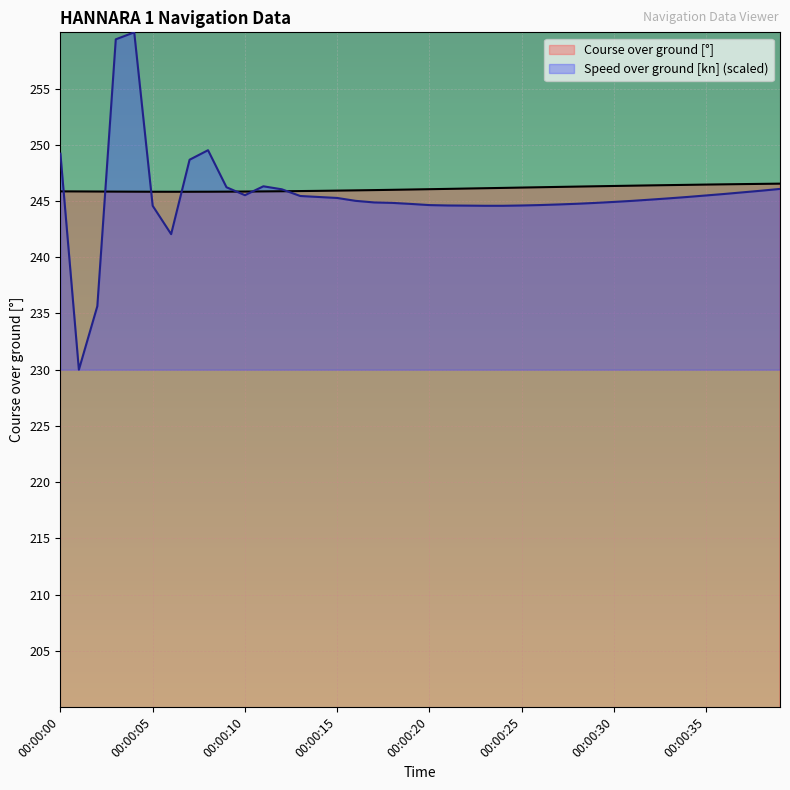

What is the total value across all series at 00:00:00?

495.1